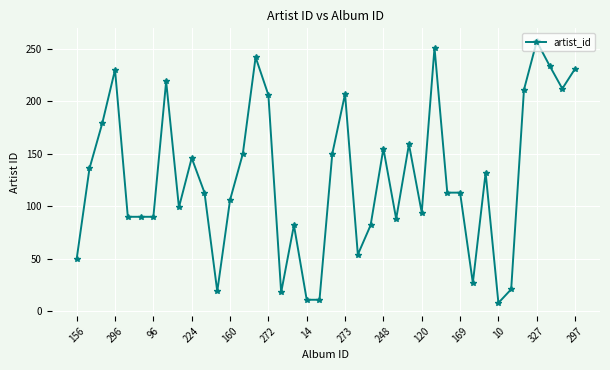

What is the value of the 1st point from the left?

50